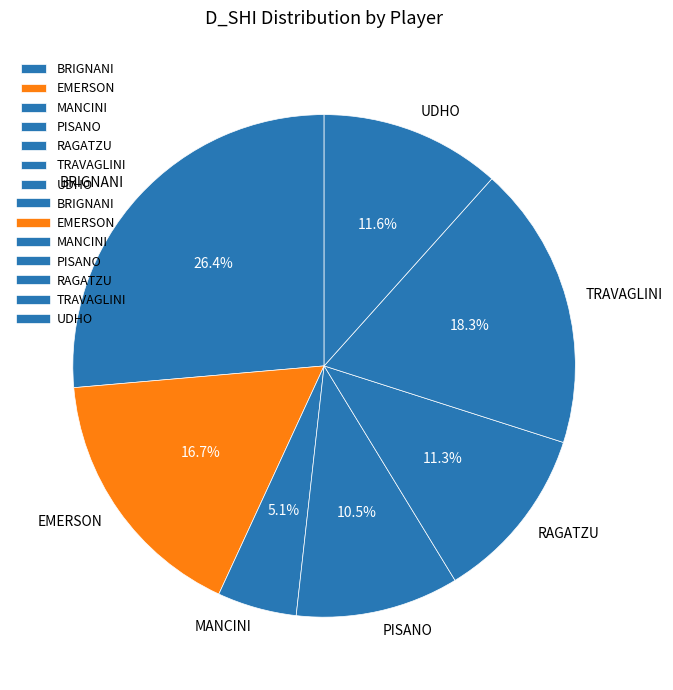

How many slices are in this pie chart?

7